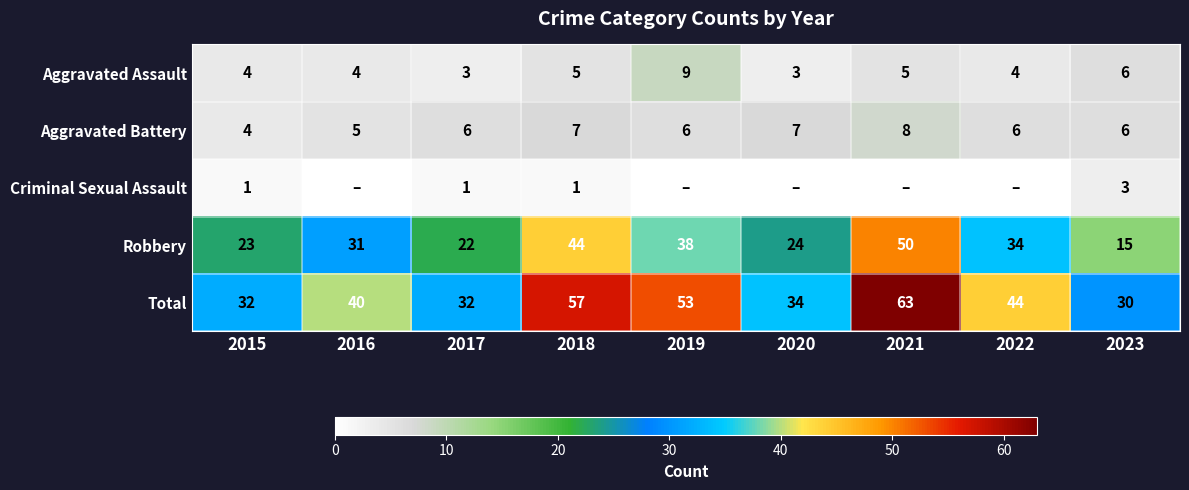

Which label corresponds to the smallest value in the chart?

2016